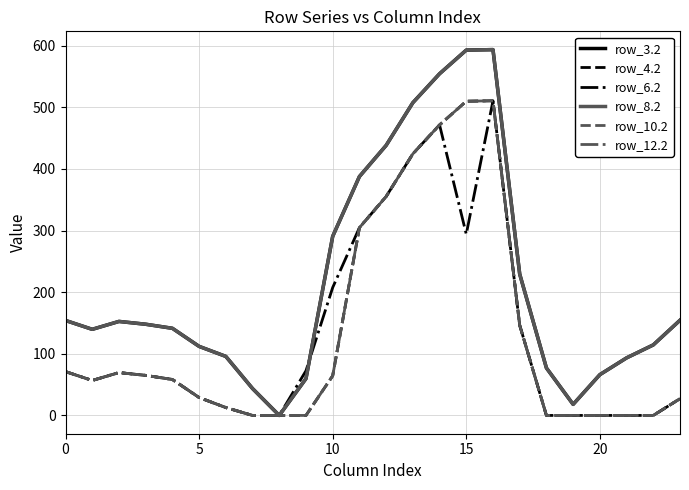

What are all the series names shown in the legend?

row_3.2, row_4.2, row_6.2, row_8.2, row_10.2, row_12.2